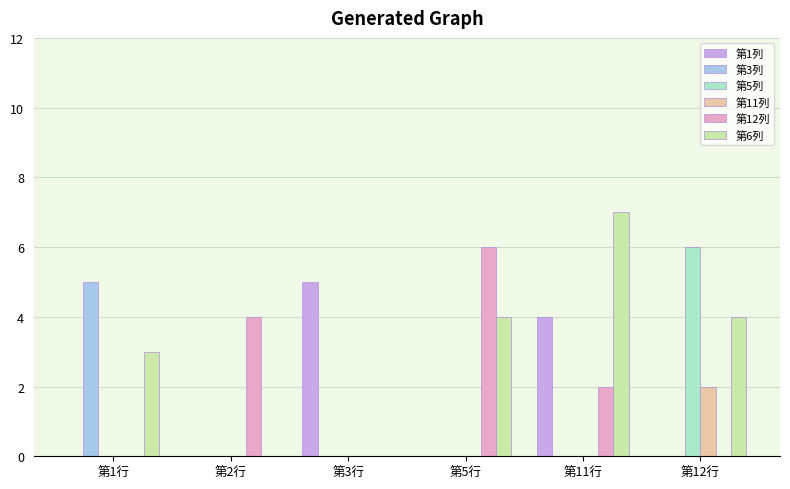

Reading left to right, transcribe all the data shown in this chart.

第1列: 第1行=0	第2行=0	第3行=5	第5行=0	第11行=4	第12行=0
第3列: 第1行=5	第2行=0	第3行=0	第5行=0	第11行=0	第12行=0
第5列: 第1行=0	第2行=0	第3行=0	第5行=0	第11行=0	第12行=6
第11列: 第1行=0	第2行=0	第3行=0	第5行=0	第11行=0	第12行=2
第12列: 第1行=0	第2行=4	第3行=0	第5行=6	第11行=2	第12行=0
第6列: 第1行=3	第2行=0	第3行=0	第5行=4	第11行=7	第12行=4